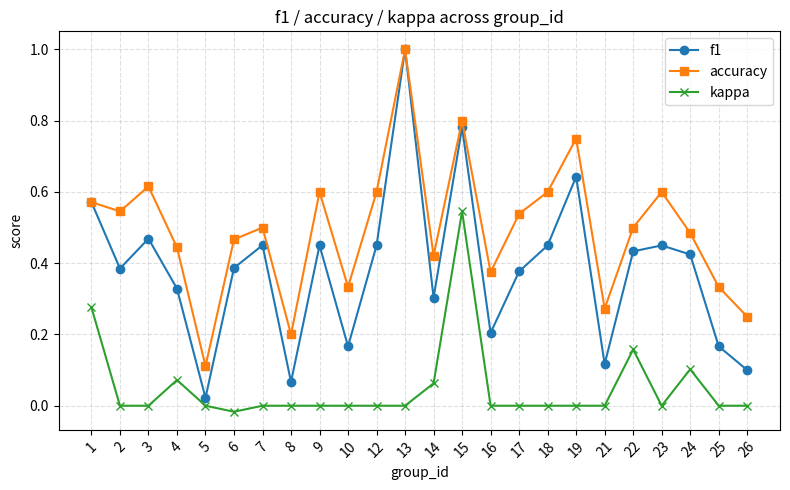

Which series has the largest range (max minus min)?

f1